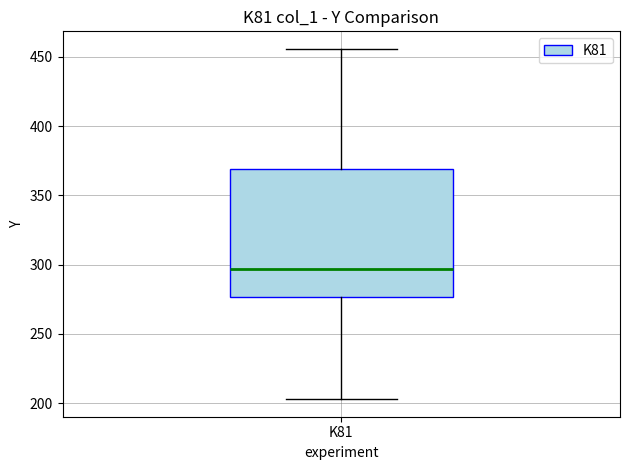

Where is the upper edge of the box for K81 on the y-axis? The values are not printed on the chart, so give them approximately, as read against the axis.

370